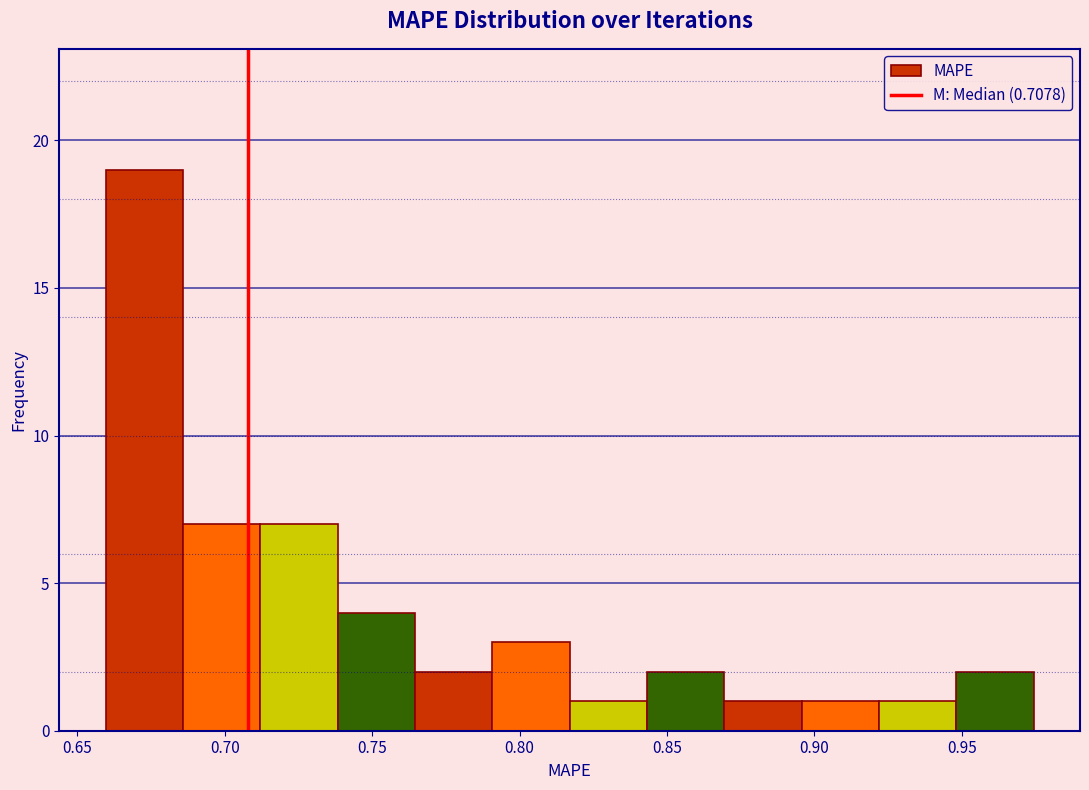

Over which range of the x-axis is the bar tallest?

0.660 to 0.685